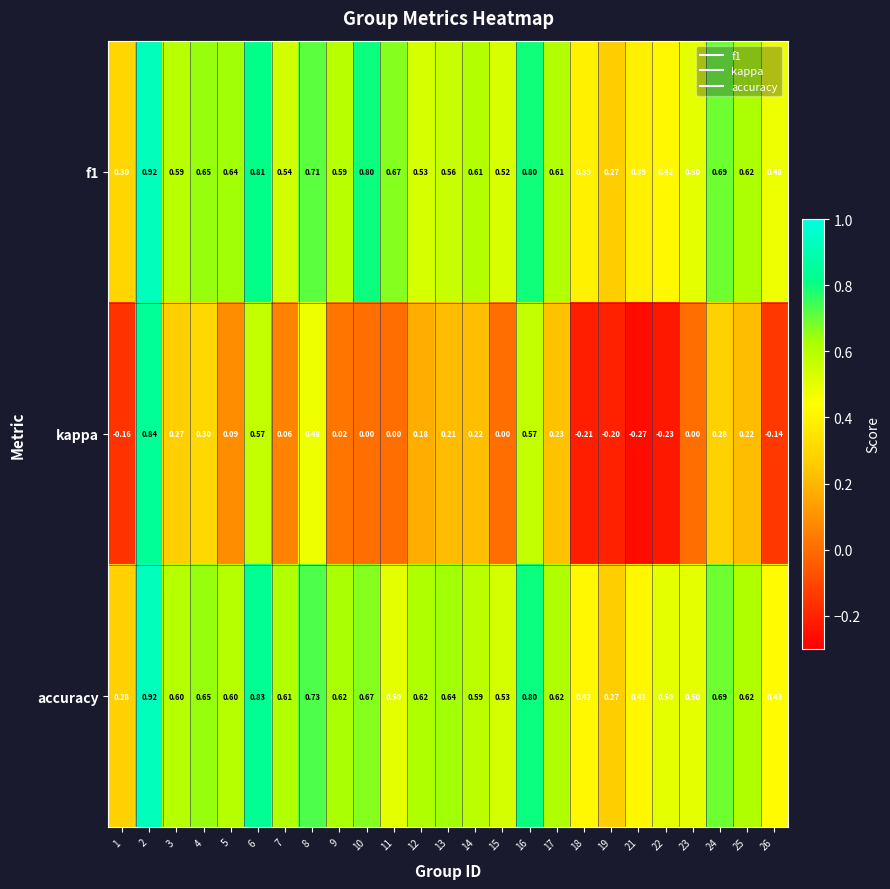

Which series has the widest spread of values?

kappa